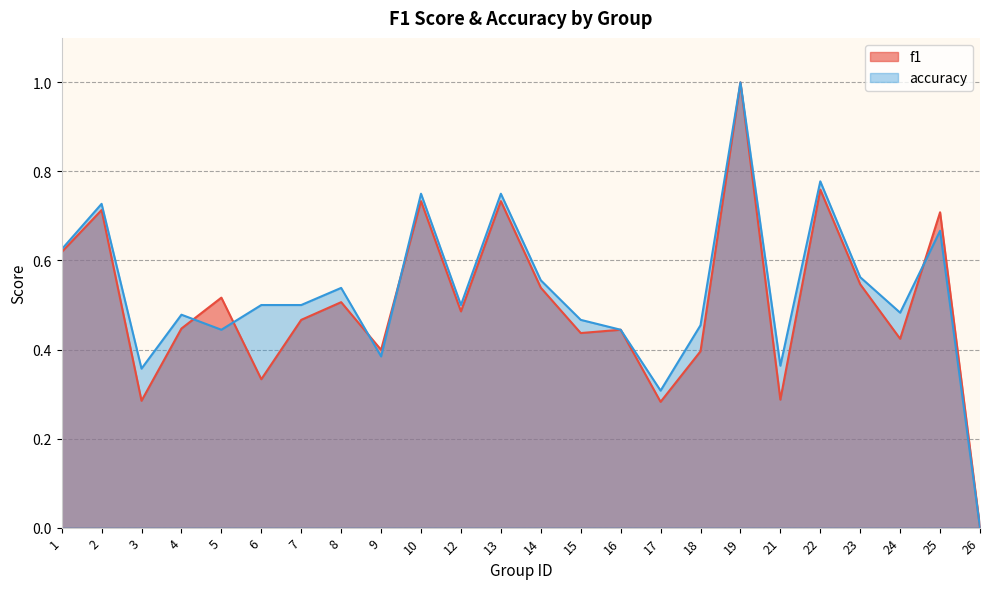

The value of accuracy at 8 is 0.5. True or false?

True